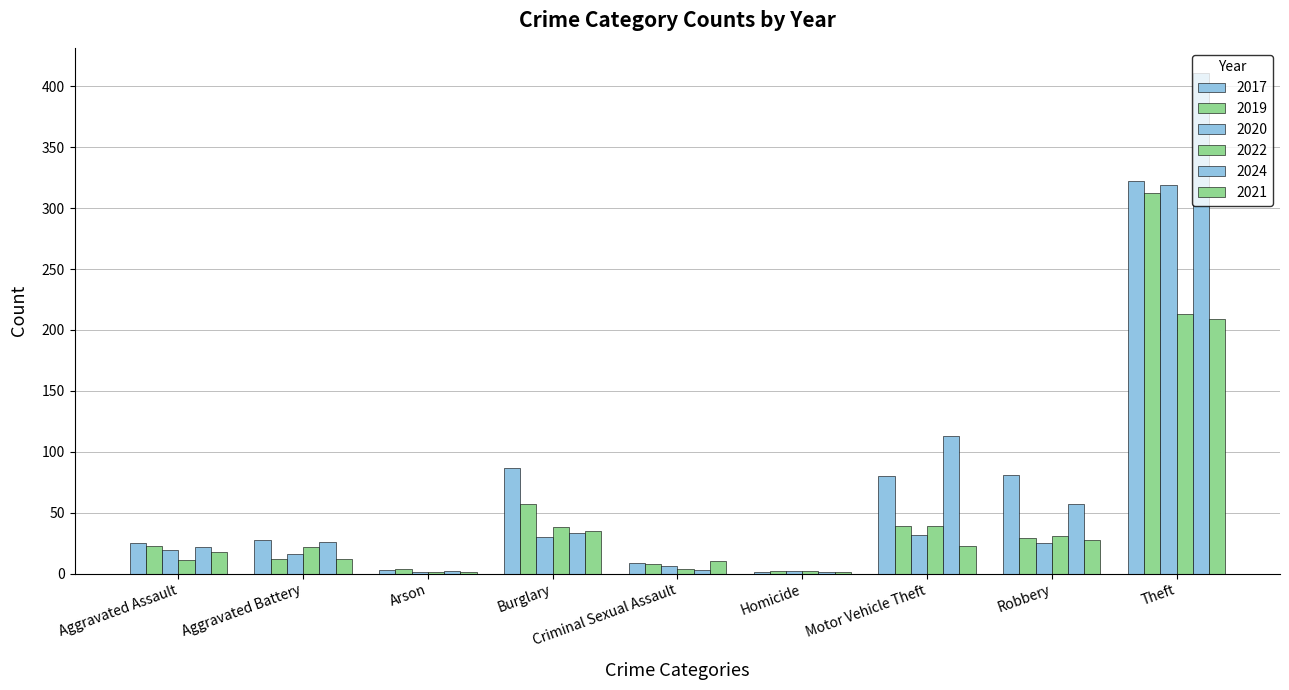

What is the label of the 7th bar from the left?

Motor Vehicle Theft